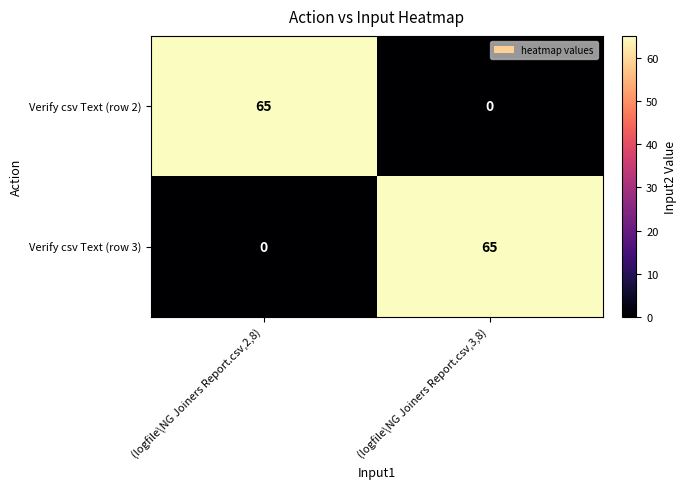

Reading left to right, transcribe all the data shown in this chart.

Verify csv Text (row 2): 65	0
Verify csv Text (row 3): 0	65